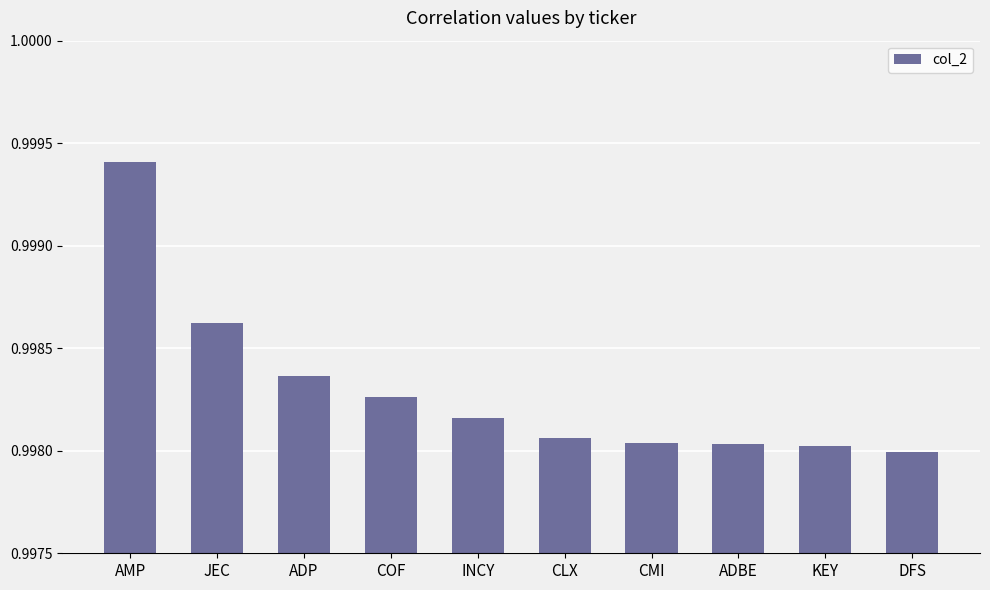

Where is the data nearest to the value 0?

DFS